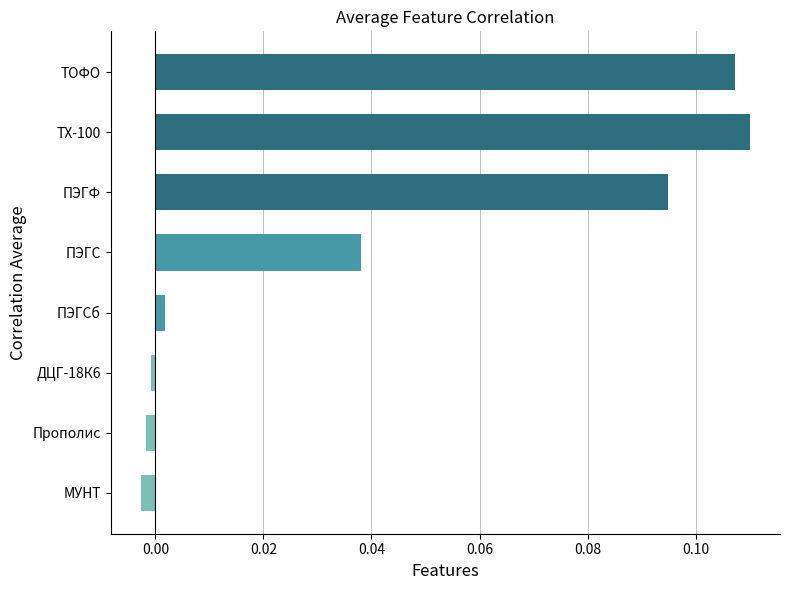

How many negative values are there?

3